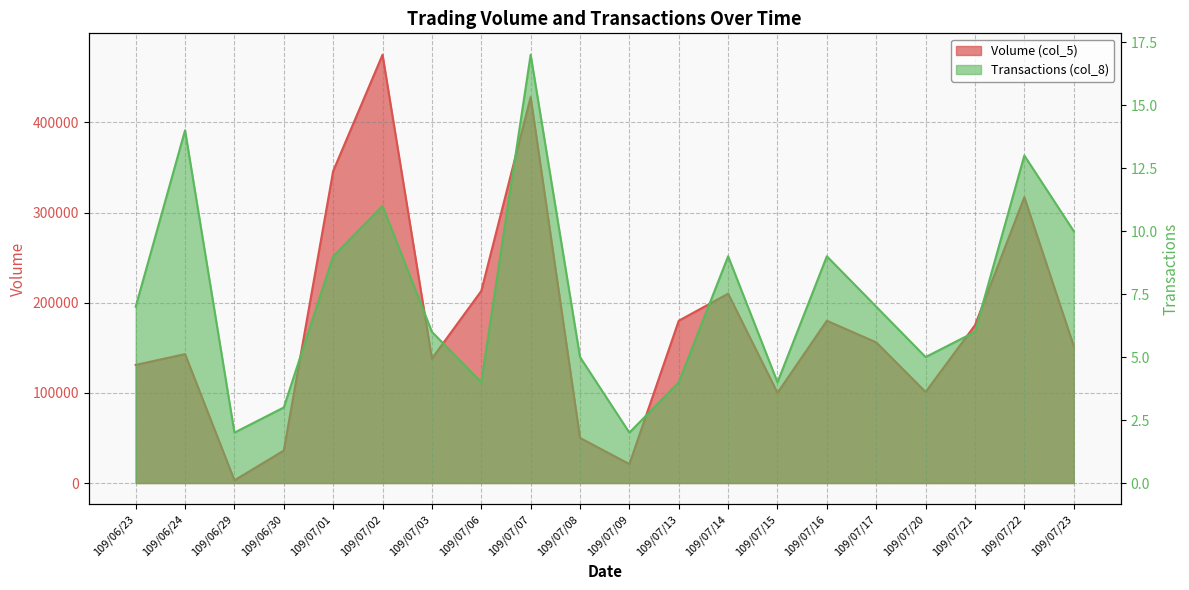

What position from the left is 109/07/17?

16